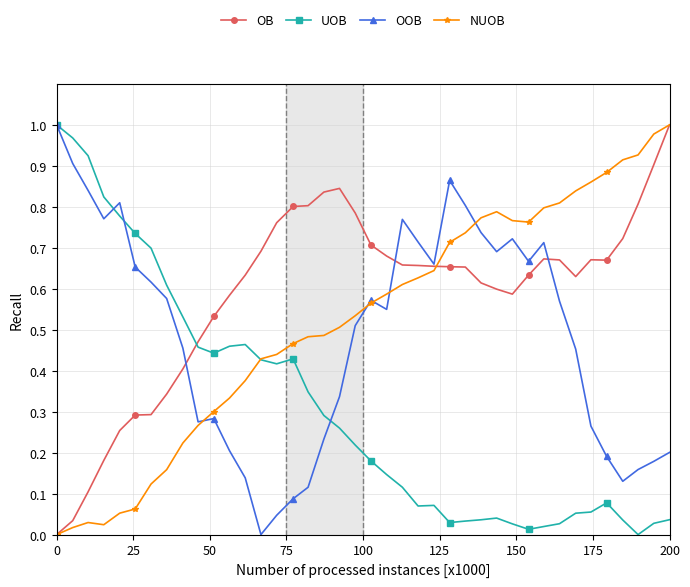

True or false: UOB and OB cross at least once.

True